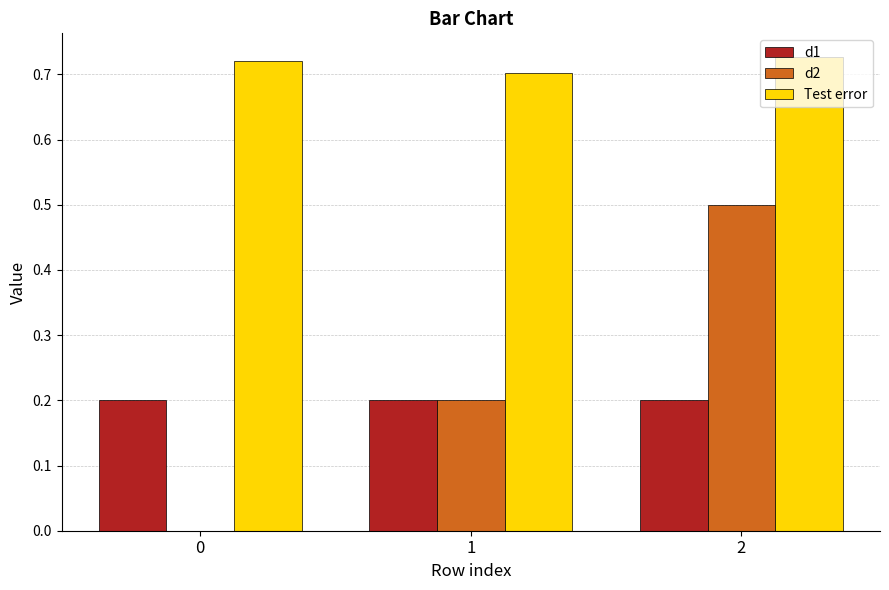

Are the bars grouped side by side (vs. stacked)?

Yes